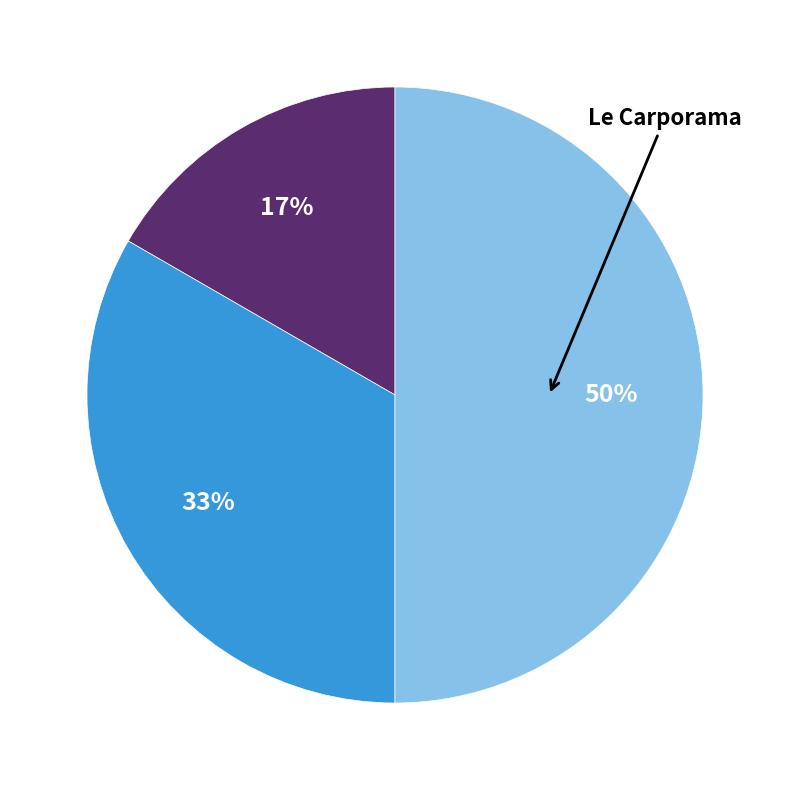

To the nearest percent, what is the difference between the largest and smallest slice percentages?

33%